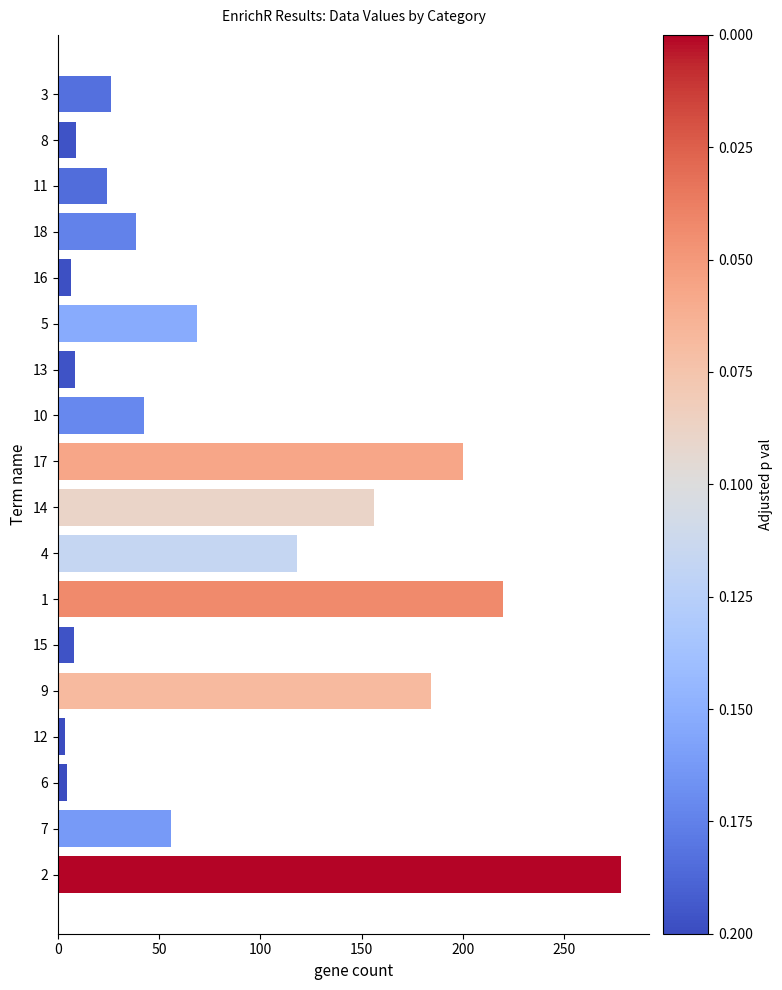

What is the value of the 17th bar from the top?

55.9